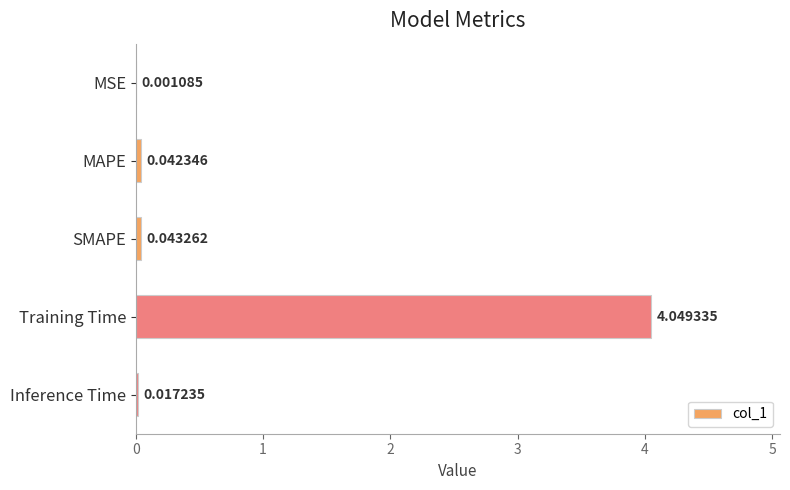

At which label is the value closest to 2?

SMAPE